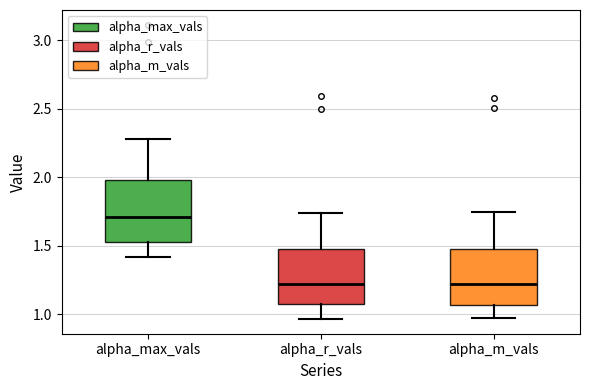

Reading left to right, transcribe this box plot: for each box, give where its median line is, the range the box spans, and where its two whiskers end, as read against the y-axis. The values are not printed on the chart, so give them approximately, as read against the axis.

alpha_max_vals: median 1.70, box 1.55 to 2.00, whiskers 1.40 to 2.30
alpha_r_vals: median 1.20, box 1.05 to 1.50, whiskers 0.95 to 1.75
alpha_m_vals: median 1.20, box 1.05 to 1.50, whiskers 0.95 to 1.75